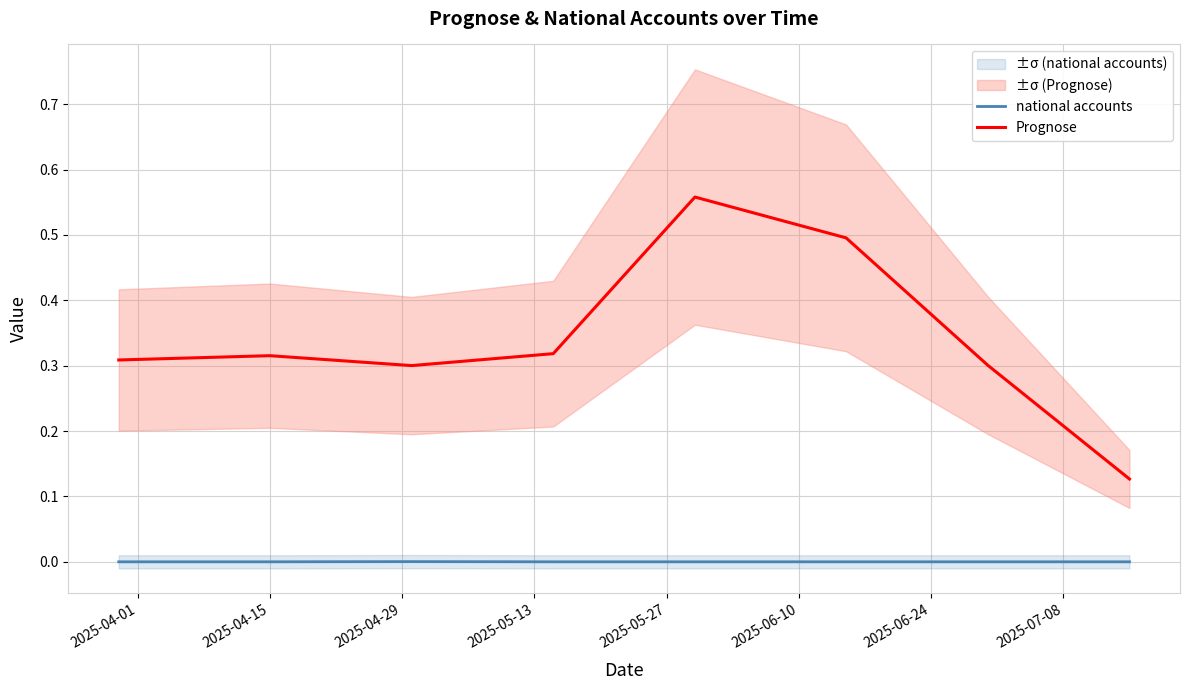

Rank the series by their average value, from highest to lowest.

Prognose, national accounts